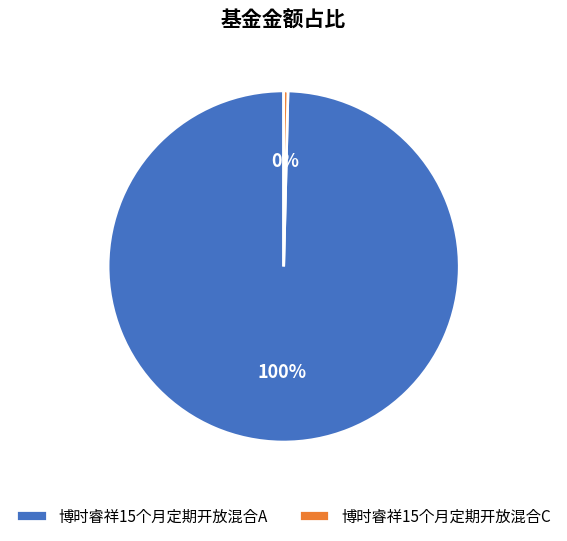

Which category has the biggest portion of the pie?

博时睿祥15个月定期开放混合A